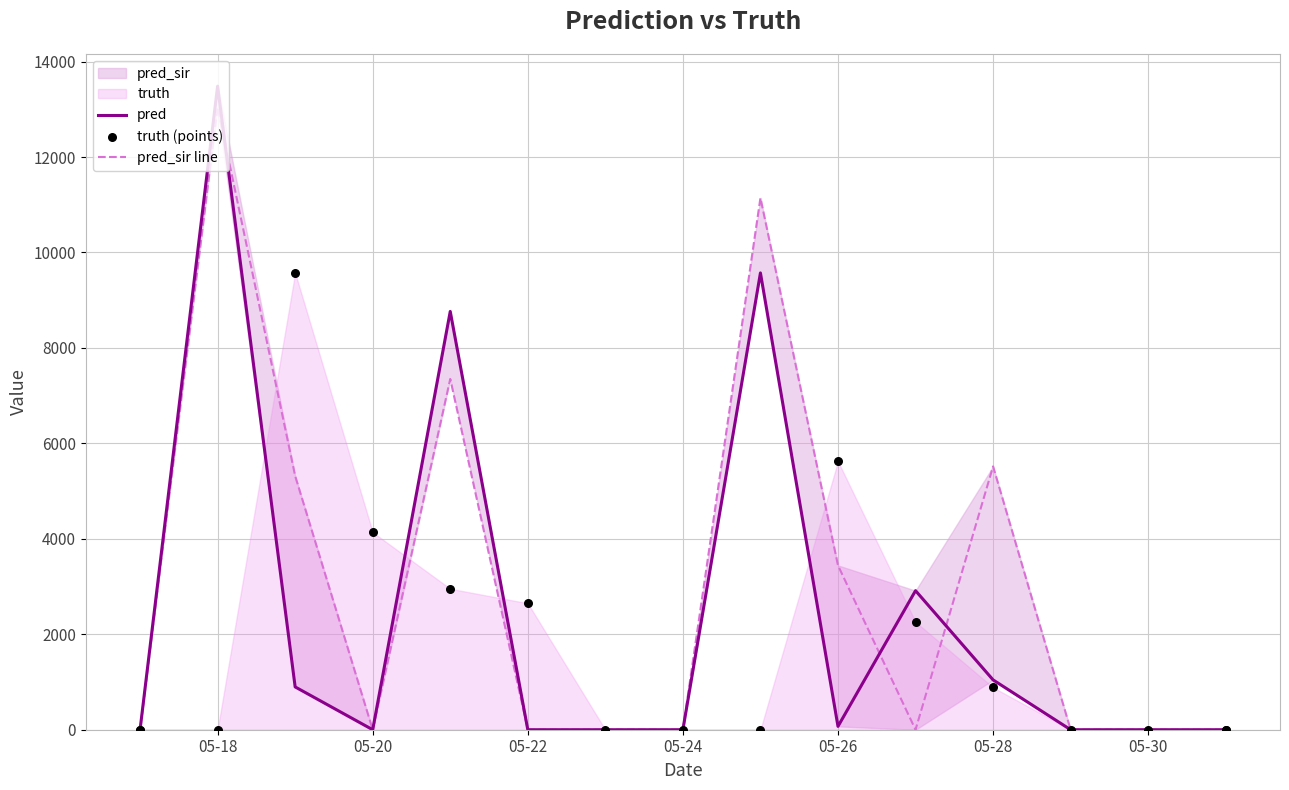

Which series reaches the minimum Y coordinate?

pred